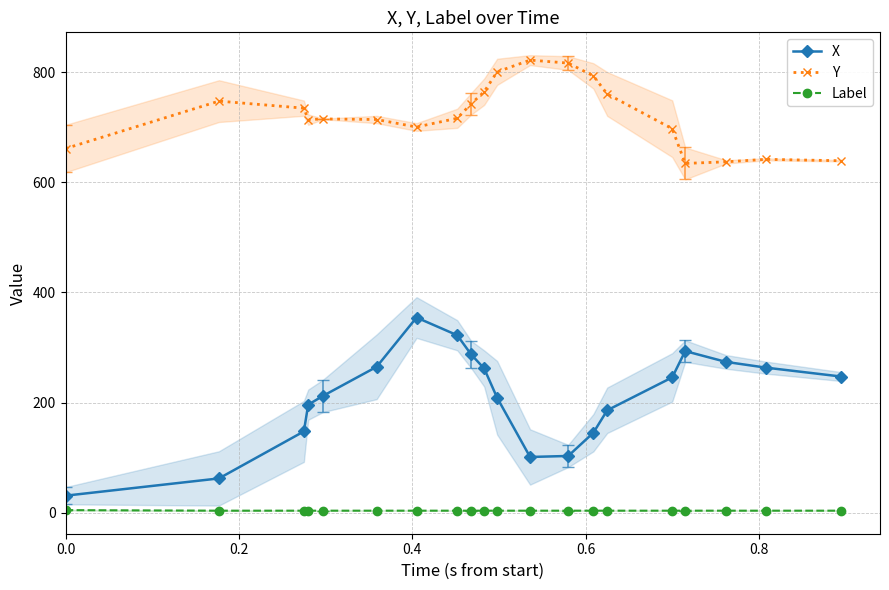

True or false: Label and Y intersect in this chart.

False